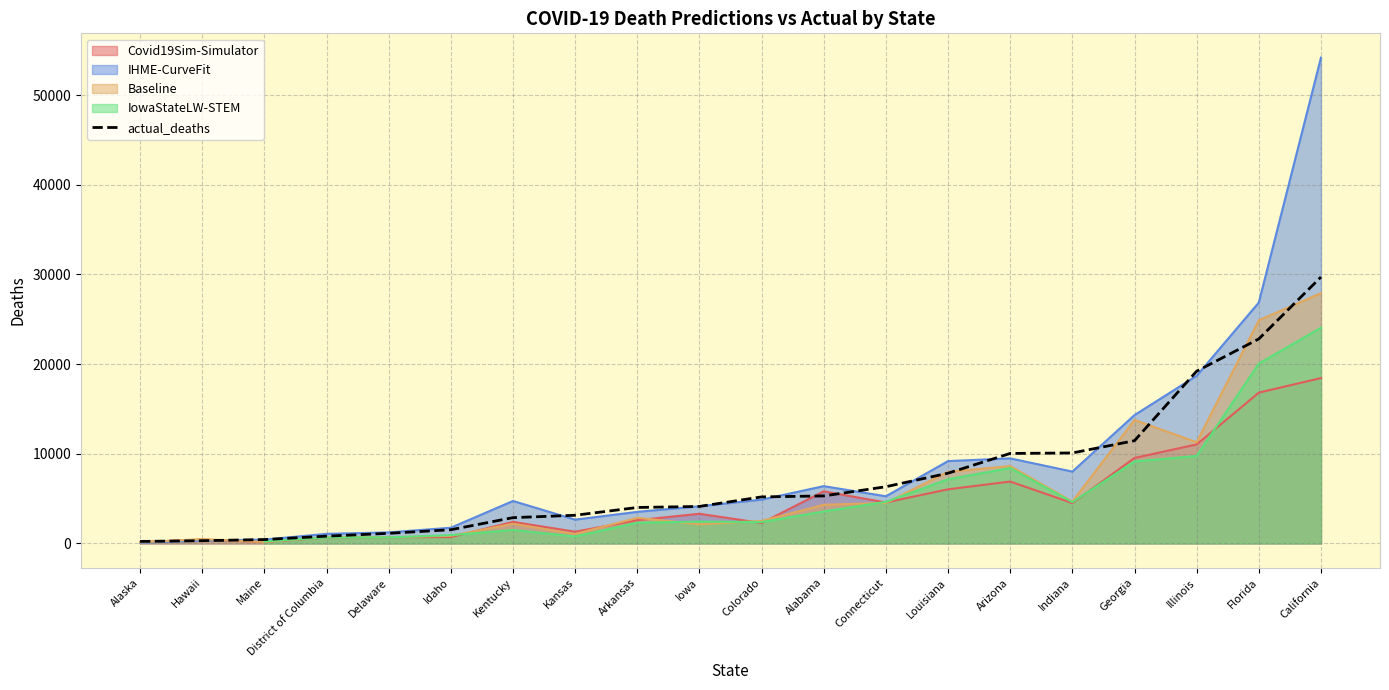

What is the sum of the values at District of Columbia and Louisiana?

8646